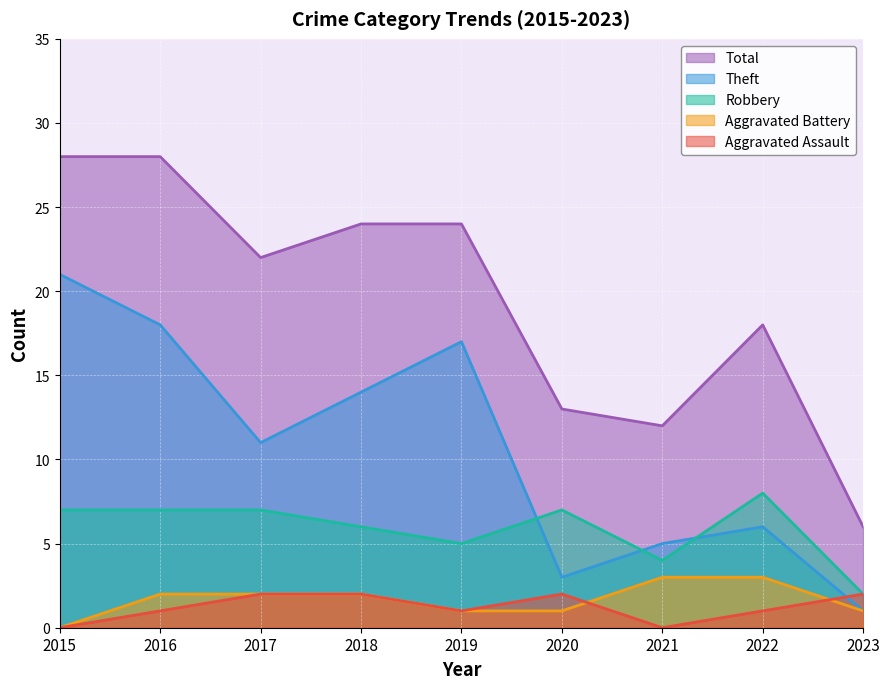

The value of Aggravated Battery at 2020 is 1. True or false?

True